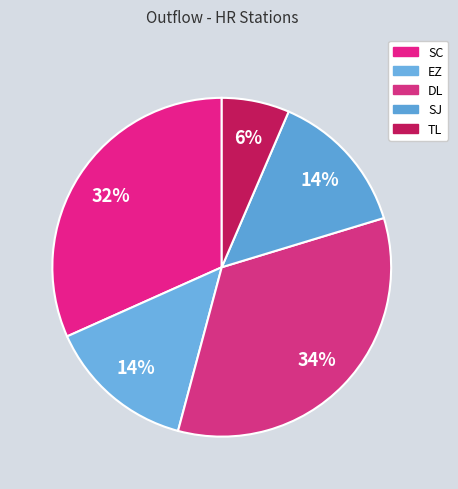

Is it true that TL is 6% of the pie?

True